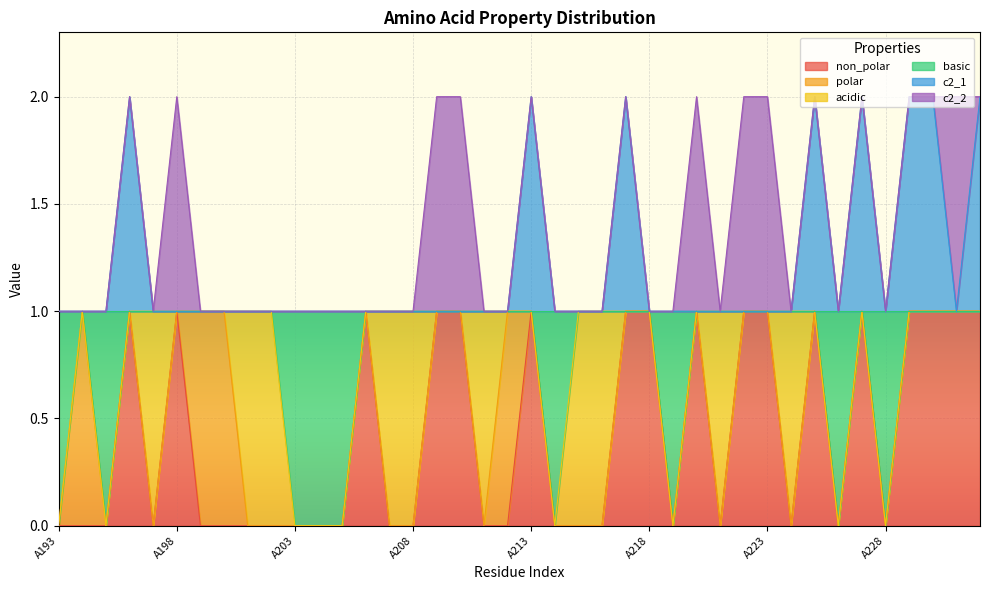

Which series has the widest spread of values?

non_polar